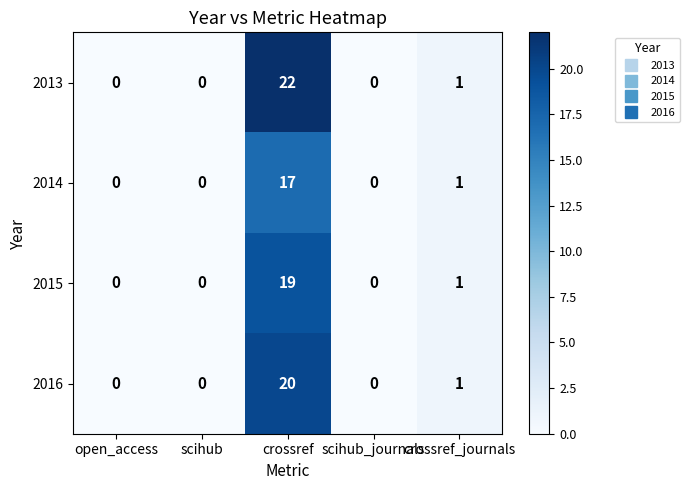

At which category is the sum across all series the highest?

crossref